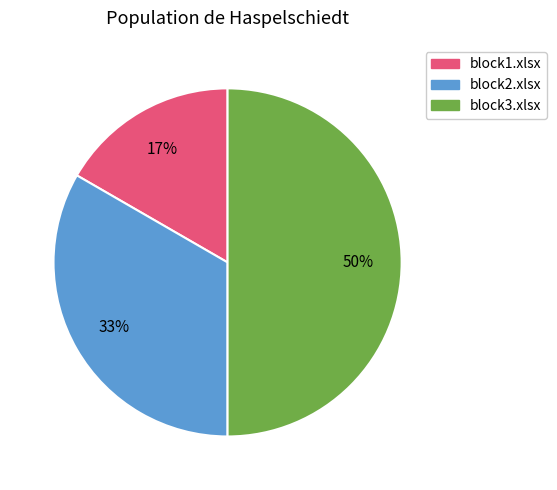

Between block1.xlsx and block2.xlsx, which is larger?

block2.xlsx